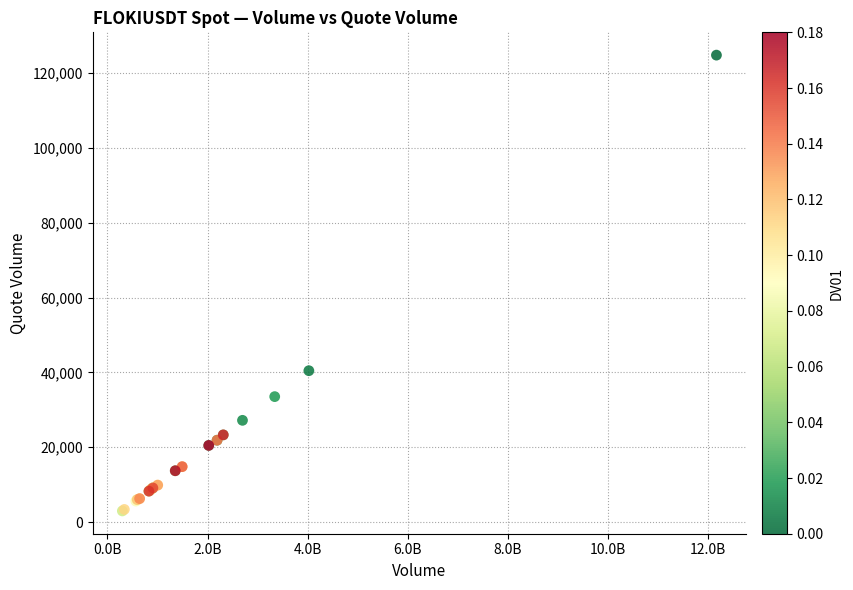

What Y value in the scatter plot is closest to 63892?

40457.5